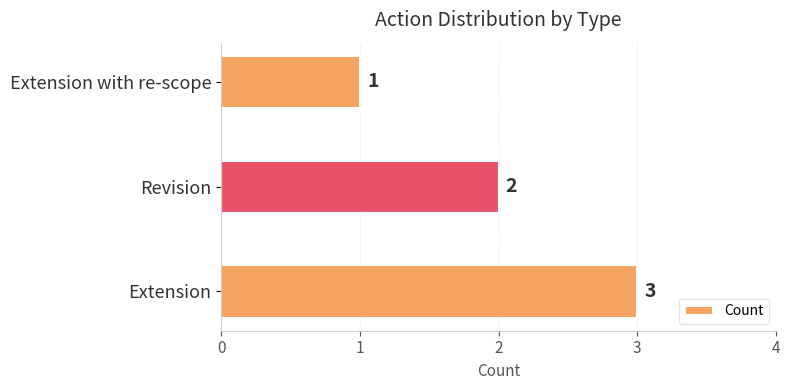

Are the bars horizontal?

Yes